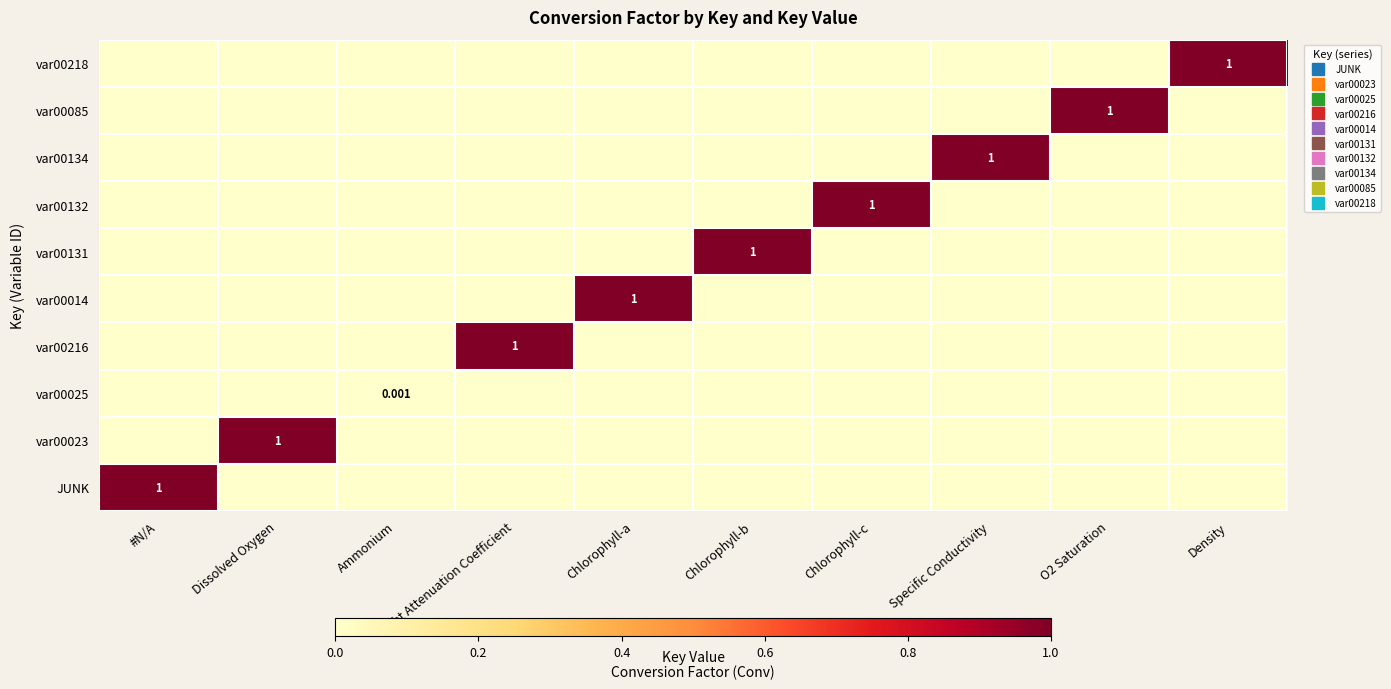

What is the sum of all var00218 values?

1.0